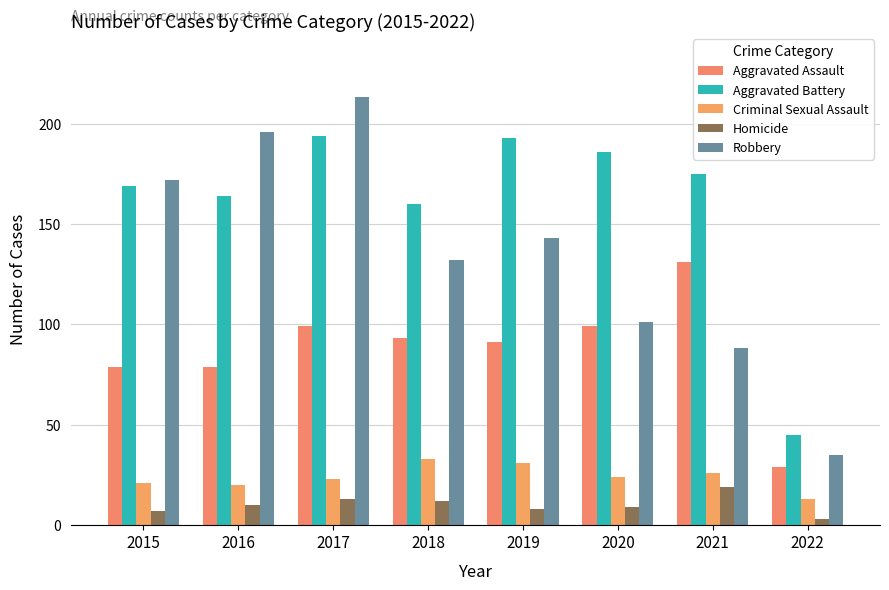

How many bars are there in each group?

5